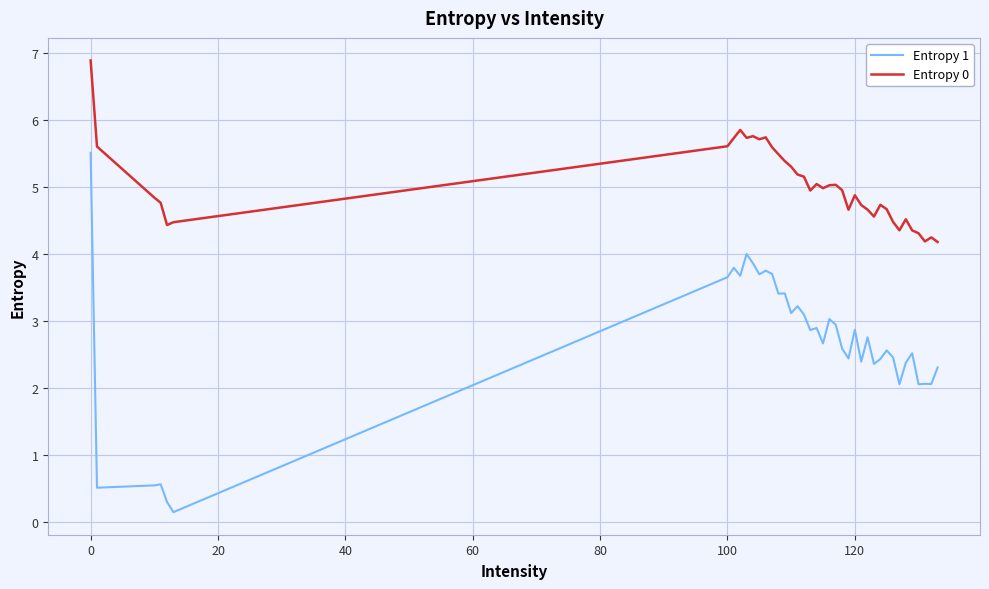

How many series are shown in this chart?

2